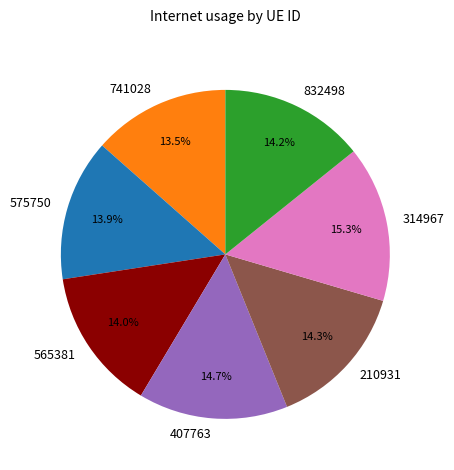

Is it true that 407763 is 7% of the pie?

False